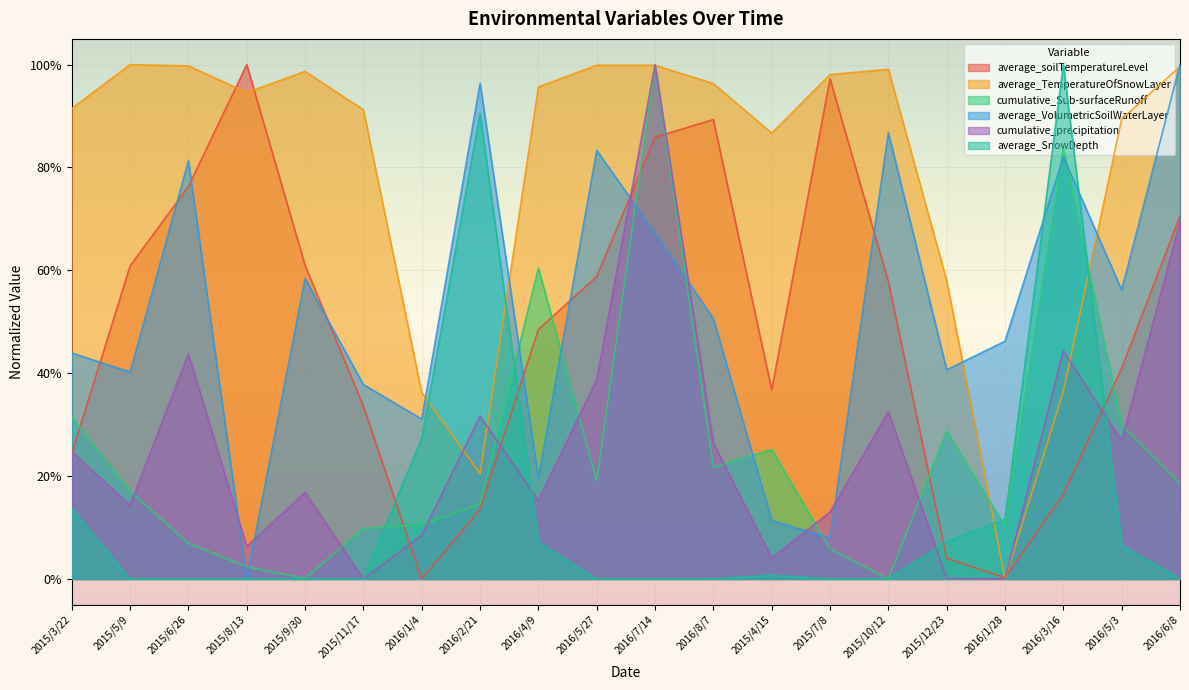

What is the approximate value of average_soilTemperatureLevel at 2016/5/3?

0.4